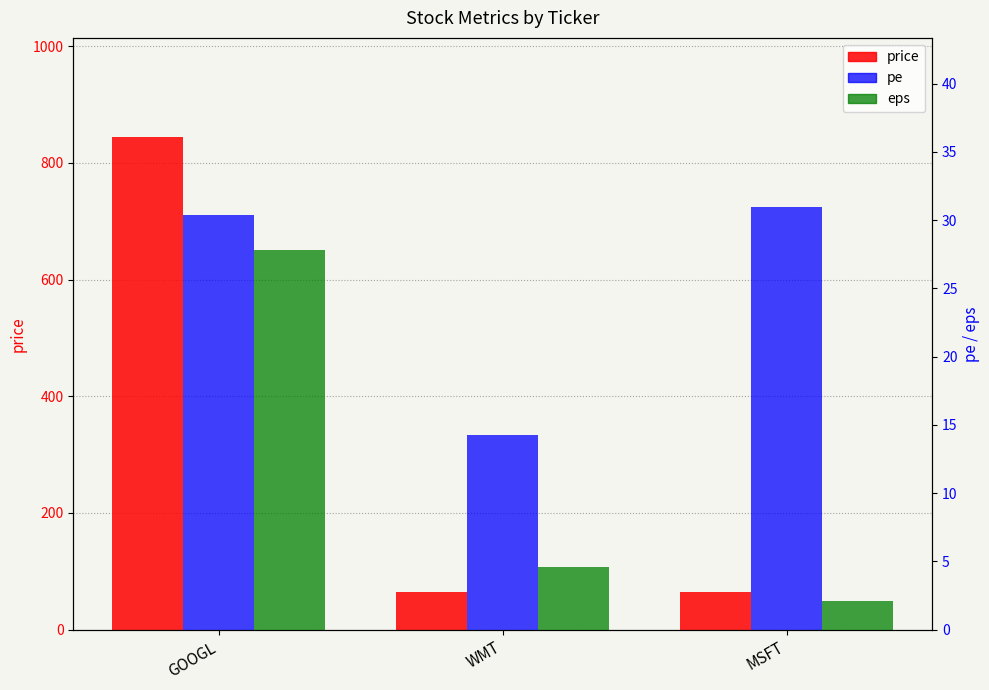

Reading left to right, transcribe all the data shown in this chart.

price: 845.0	65.0	64.0
pe: 30.4	14.3	31.0
eps: 27.8	4.6	2.1